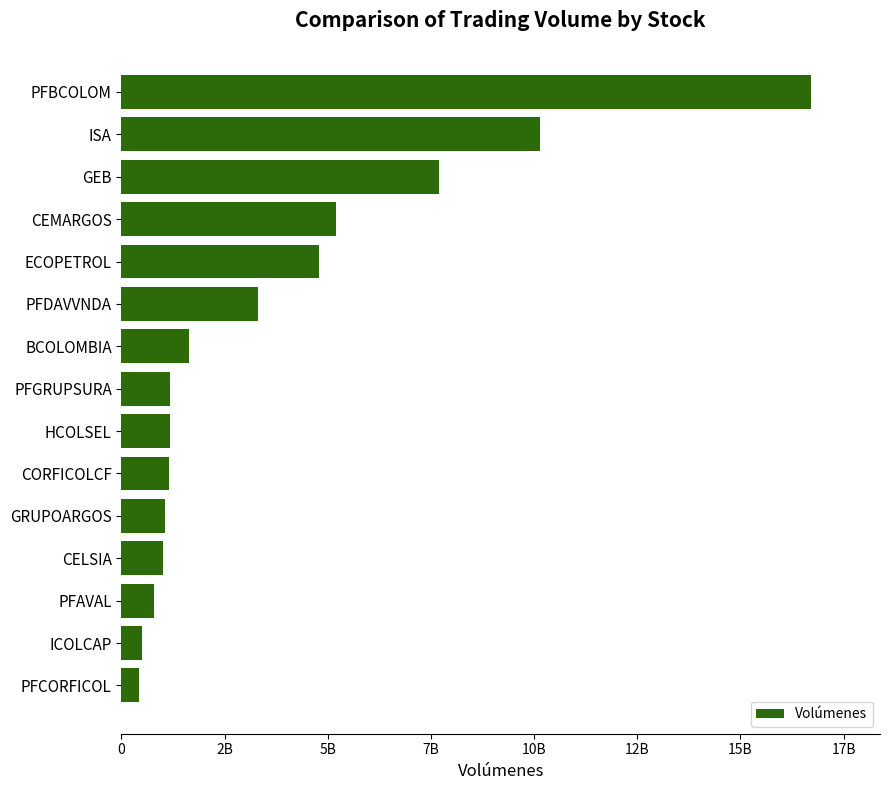

What is the difference between the maximum and second lowest values?

16202593528